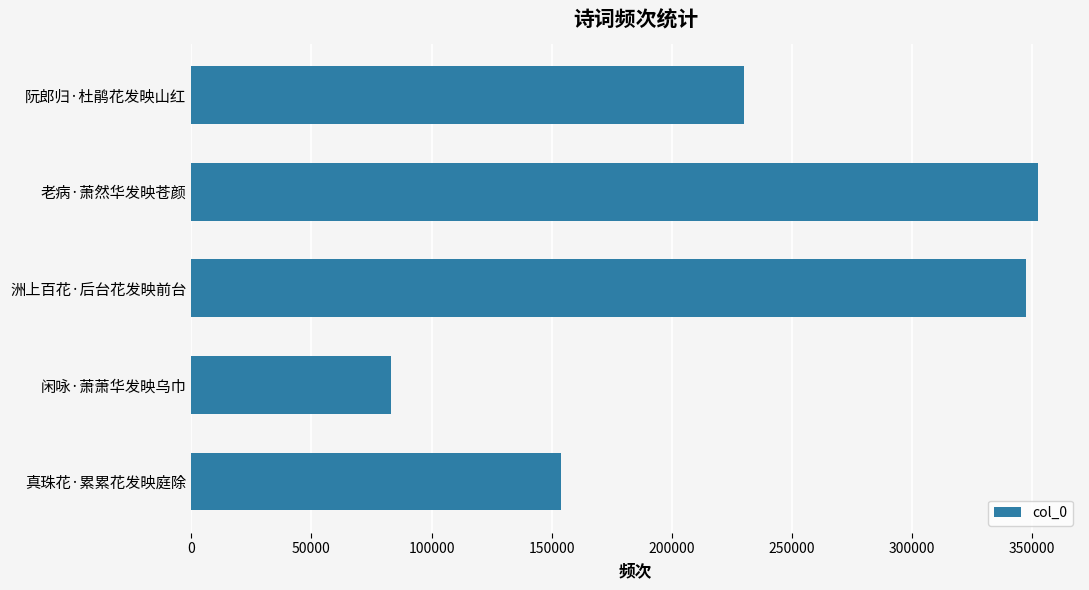

How many distinct data groups are displayed?

1